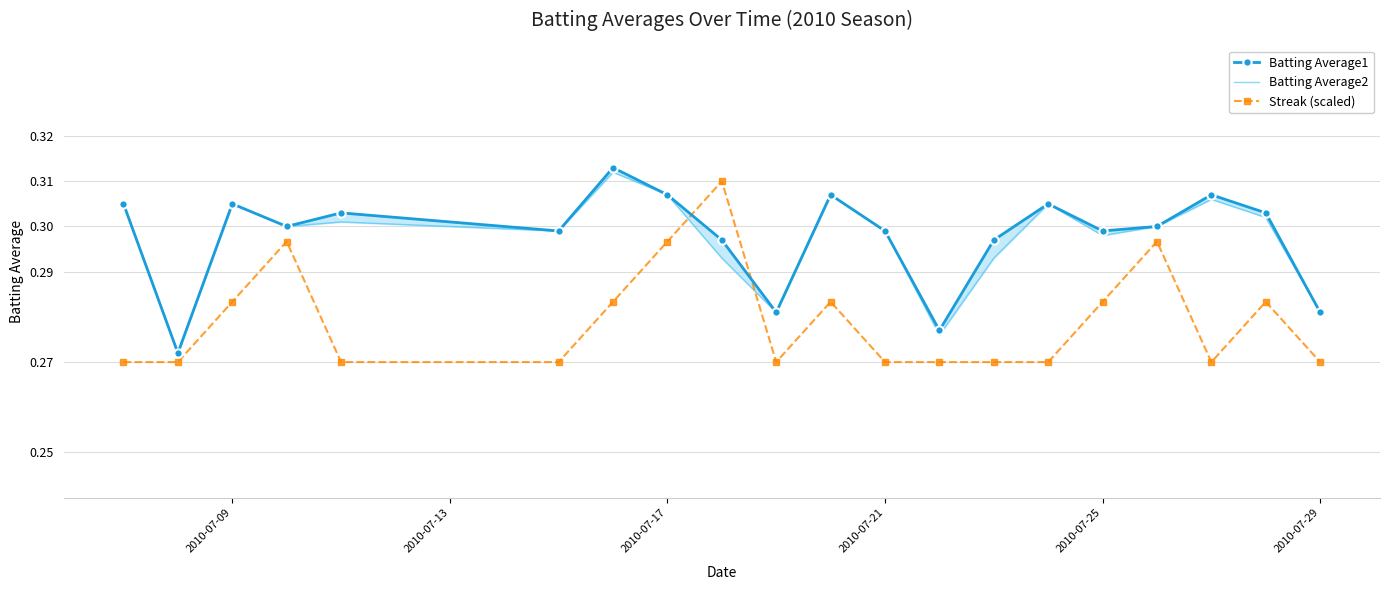

True or false: Streak (scaled) has more than 0 points higher than both neighbors.

True